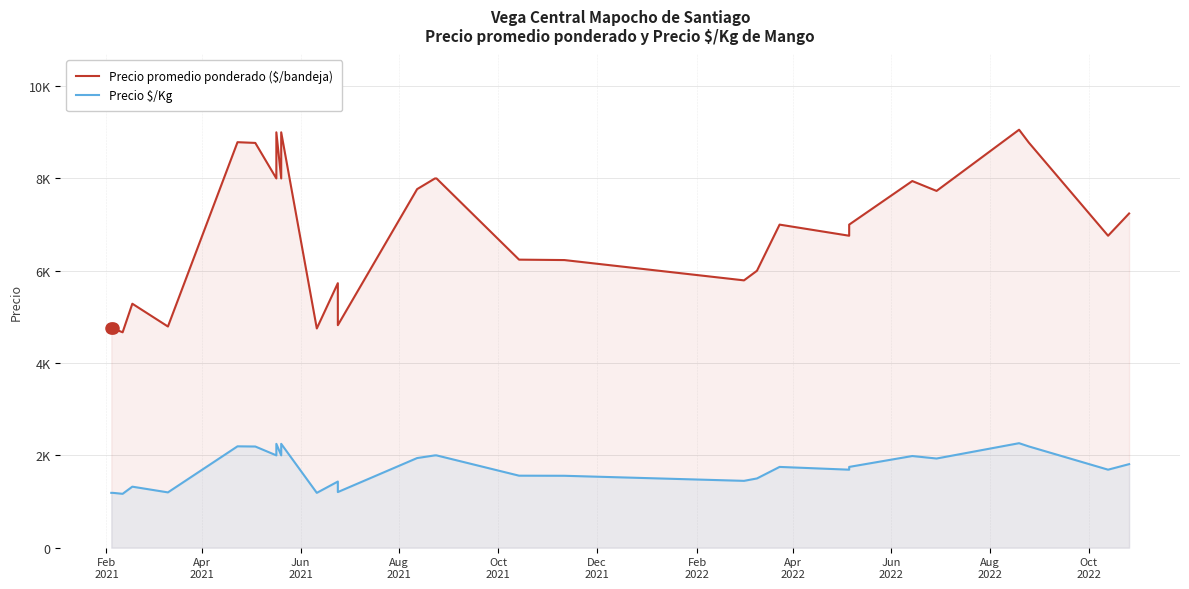

What is the sum of all Precio $/Kg values?

65313